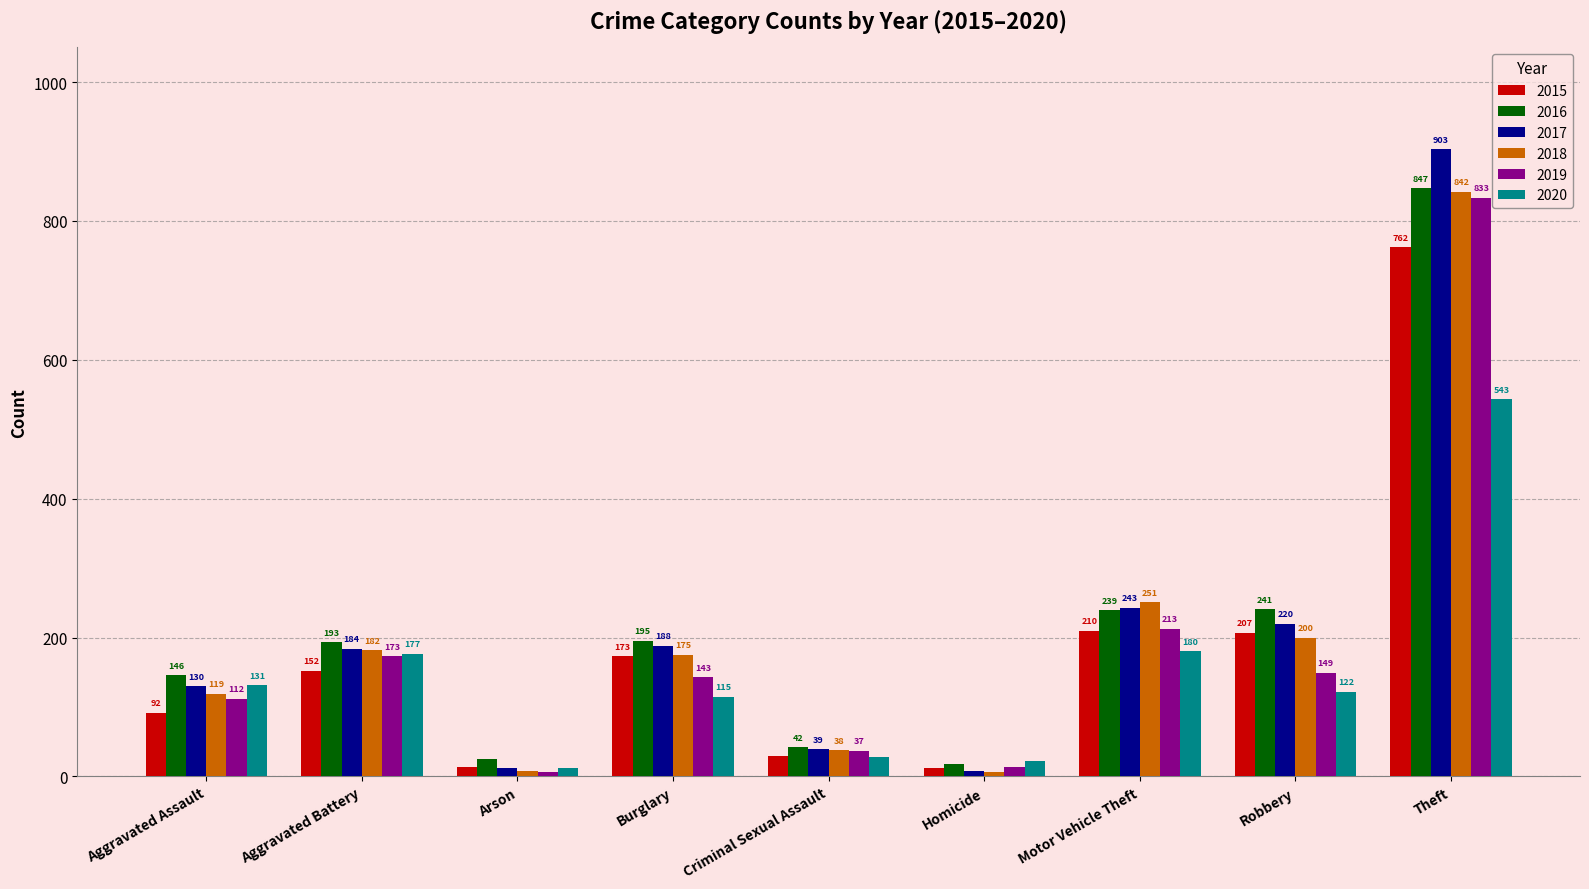

Reading left to right, transcribe all the data shown in this chart.

2015: Aggravated Assault=92	Aggravated Battery=152	Arson=14	Burglary=173	Criminal Sexual Assault=30	Homicide=12	Motor Vehicle Theft=210	Robbery=207	Theft=762
2016: Aggravated Assault=146	Aggravated Battery=193	Arson=25	Burglary=195	Criminal Sexual Assault=42	Homicide=18	Motor Vehicle Theft=239	Robbery=241	Theft=847
2017: Aggravated Assault=130	Aggravated Battery=184	Arson=12	Burglary=188	Criminal Sexual Assault=39	Homicide=8	Motor Vehicle Theft=243	Robbery=220	Theft=903
2018: Aggravated Assault=119	Aggravated Battery=182	Arson=8	Burglary=175	Criminal Sexual Assault=38	Homicide=7	Motor Vehicle Theft=251	Robbery=200	Theft=842
2019: Aggravated Assault=112	Aggravated Battery=173	Arson=6	Burglary=143	Criminal Sexual Assault=37	Homicide=14	Motor Vehicle Theft=213	Robbery=149	Theft=833
2020: Aggravated Assault=131	Aggravated Battery=177	Arson=12	Burglary=115	Criminal Sexual Assault=28	Homicide=22	Motor Vehicle Theft=180	Robbery=122	Theft=543